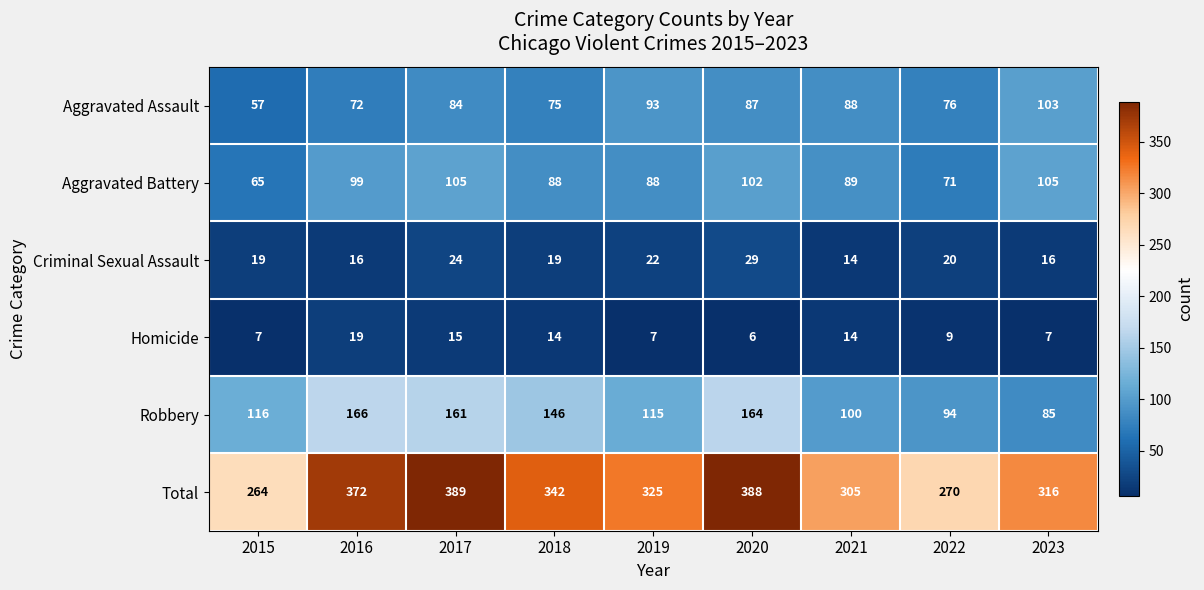

Is it true that Total equals 458 at 2015?

False